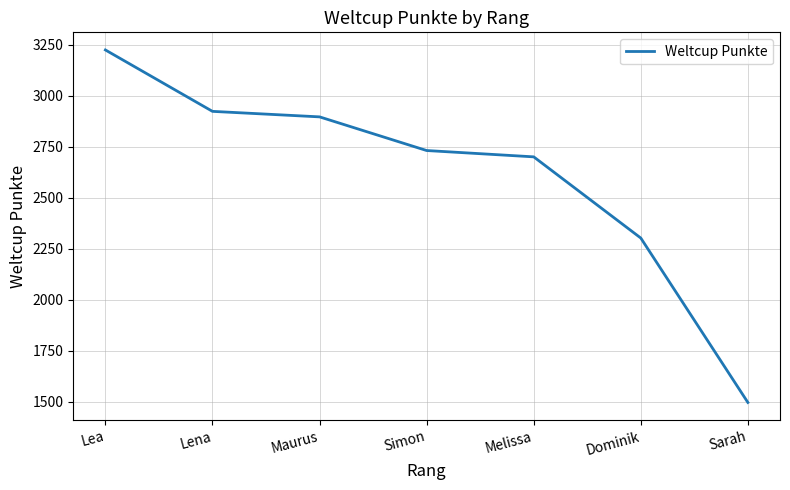

What is the minimum value shown in the chart?

1496